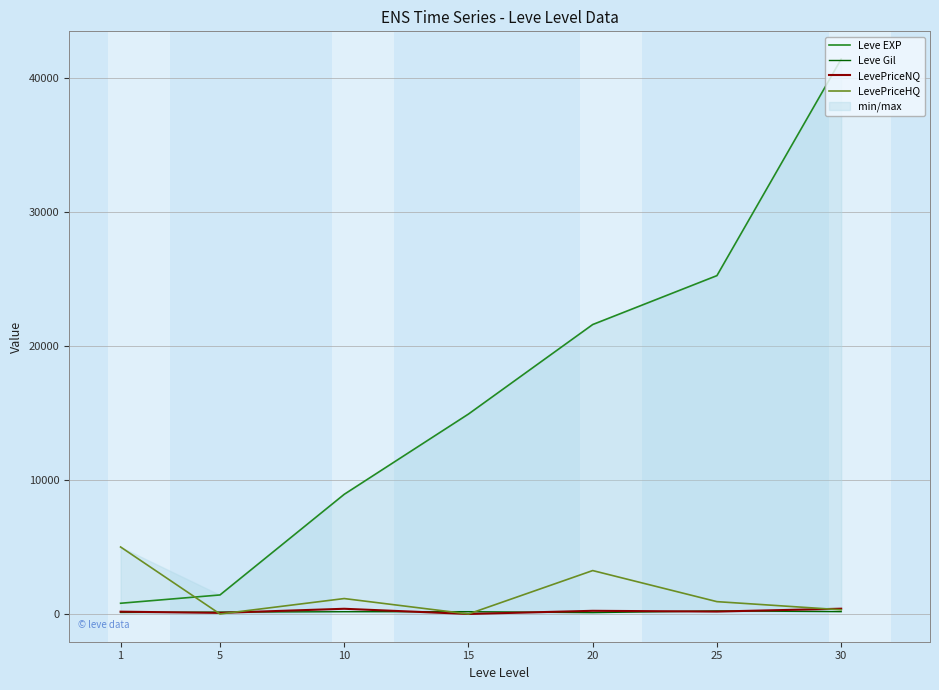

Rank the series at 5 from highest to lowest value.

Leve EXP, Leve Gil, LevePriceNQ, LevePriceHQ